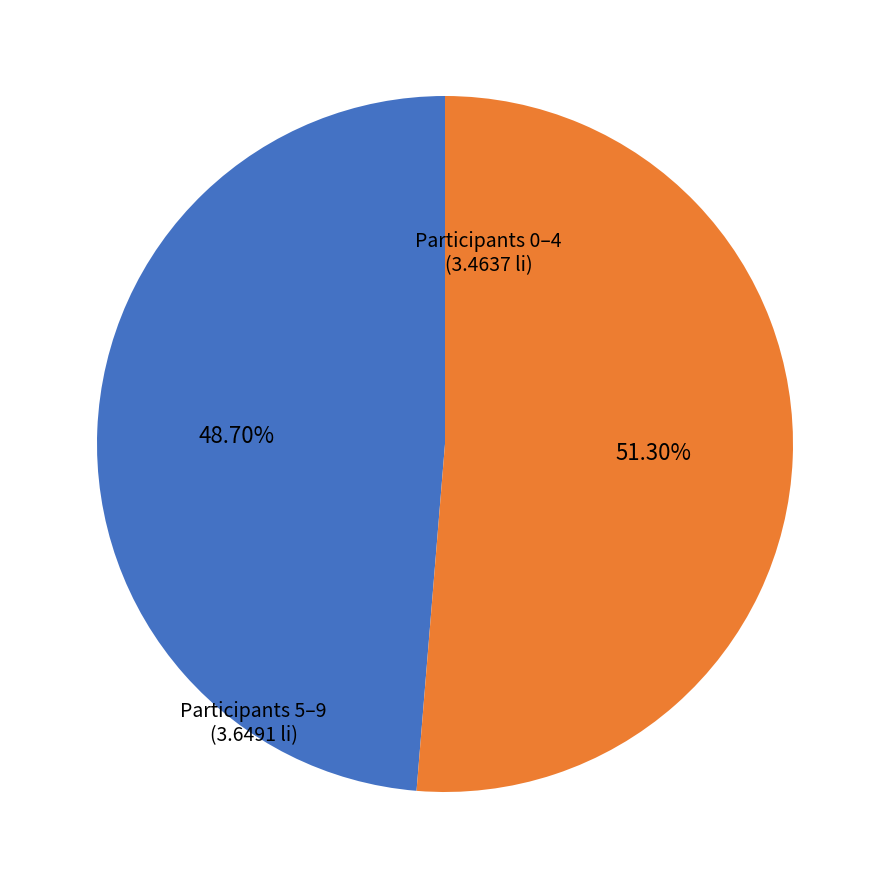

Is there any slice that represents more than half of the pie?

Yes